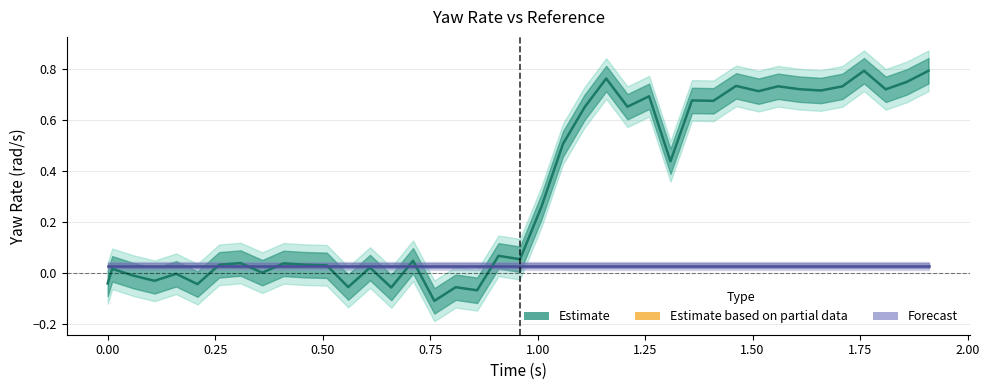

True or false: Yaw Rate (actual) has more than 0 interior local peaks.

True